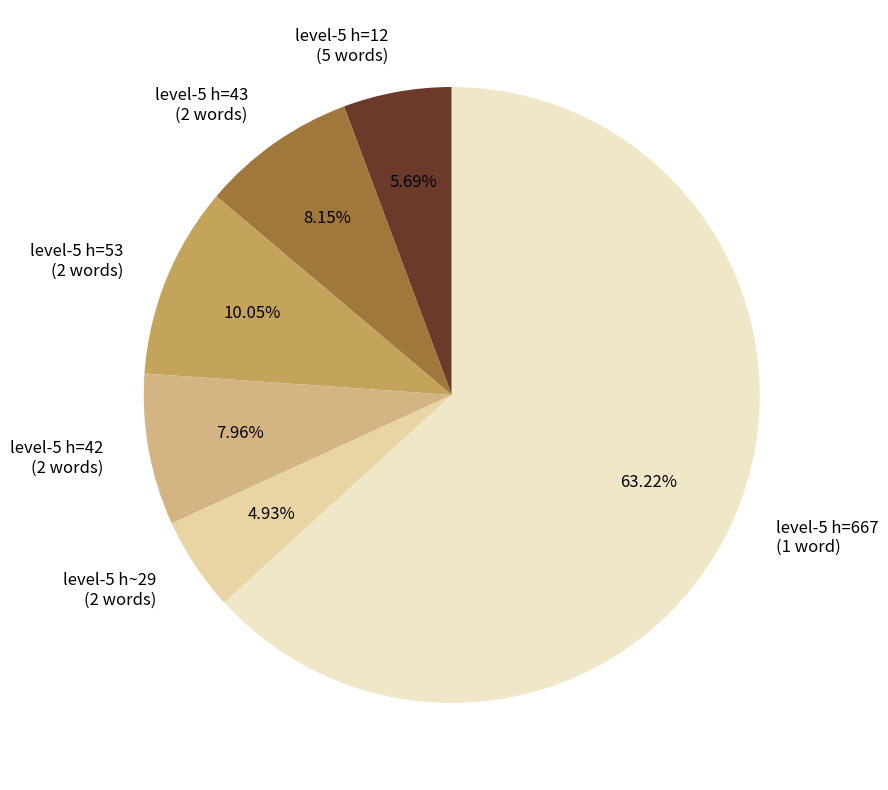

Approximately how many times larger is the value at level-5 h=53 (2 words) compared to level-5 h=43 (2 words)?

1.2